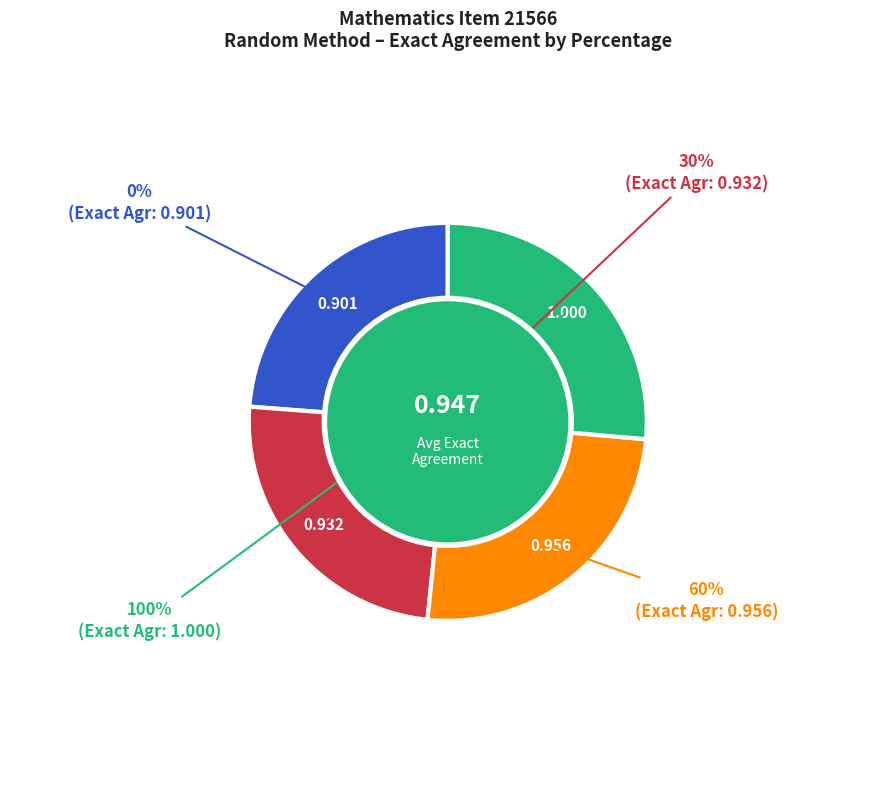

Do 80% and 30% together represent more than half of the pie?

No